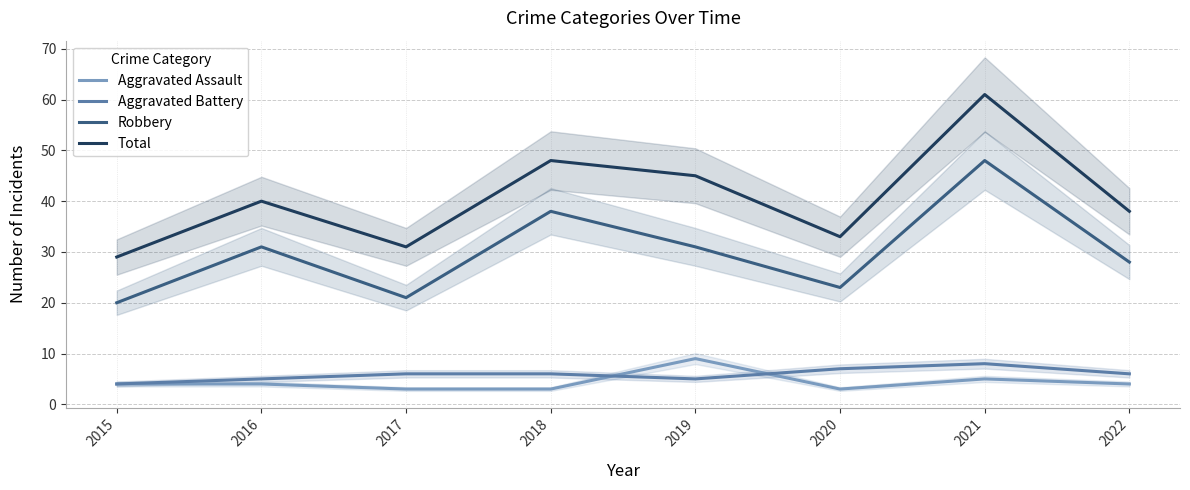

What is the average value of the Robbery series?

30